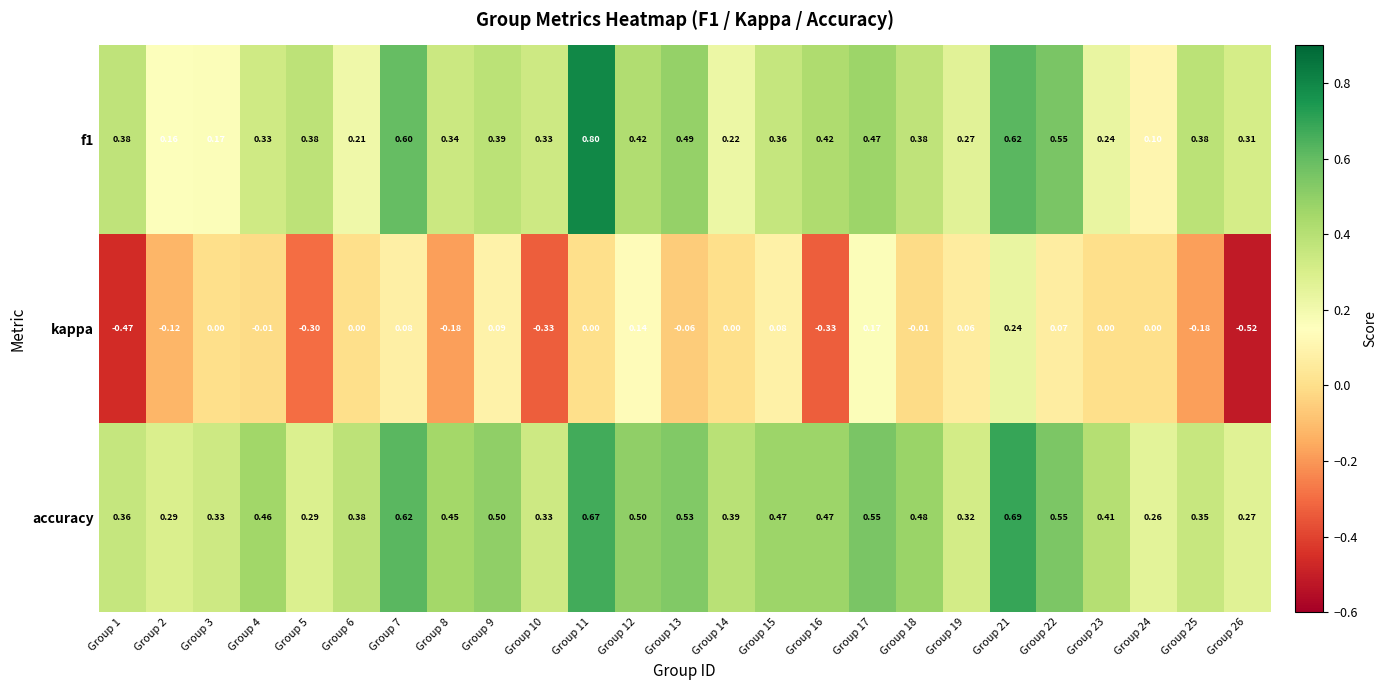

Which series has the largest range (max minus min)?

kappa